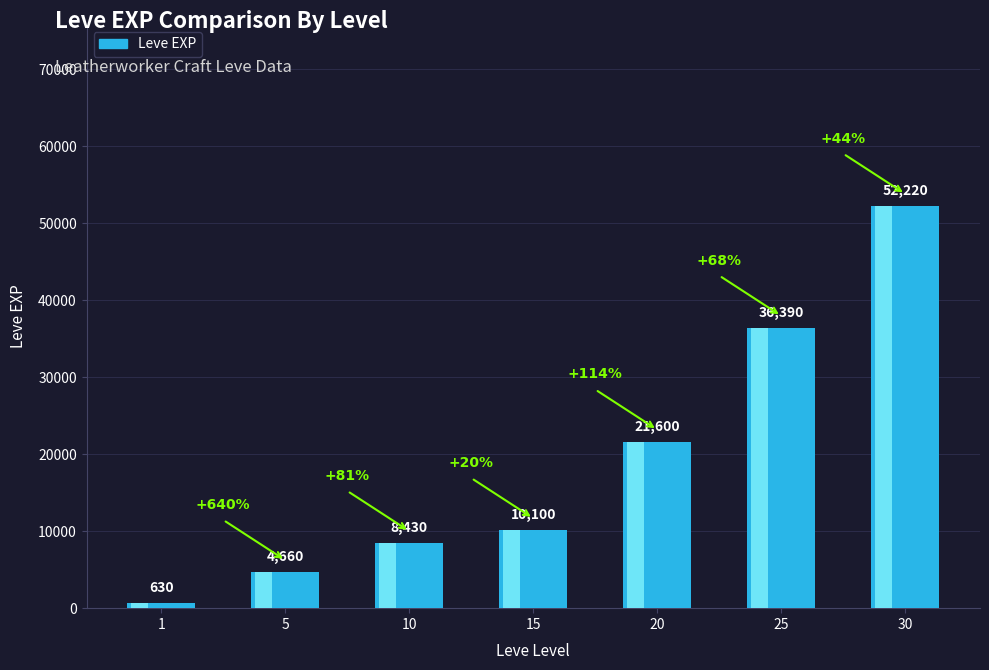

What is the change in value from 5 to 15?

+5440